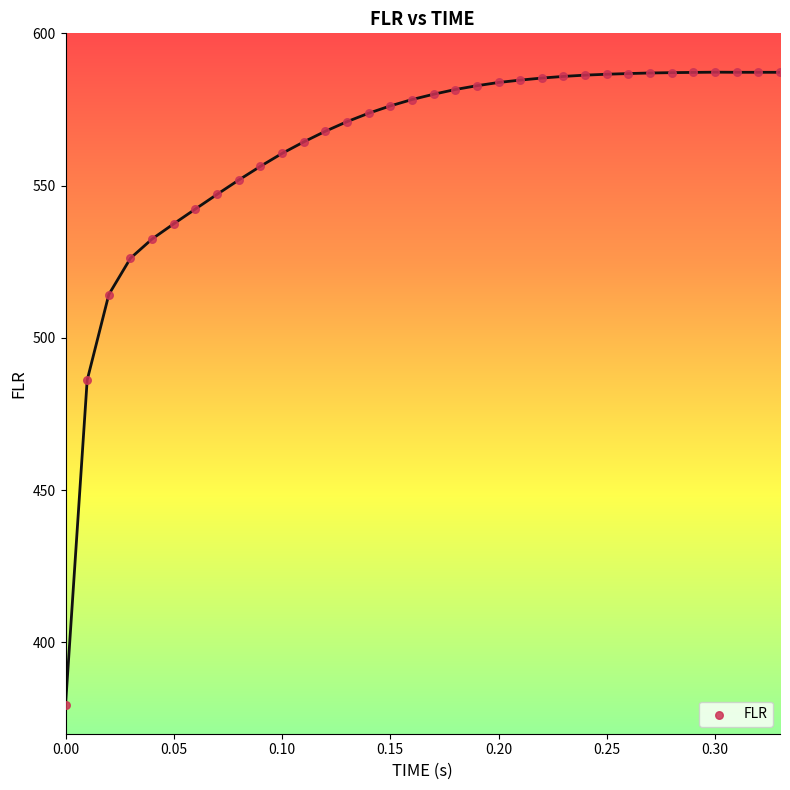

What is the range of Y values (max minus min)?

207.9